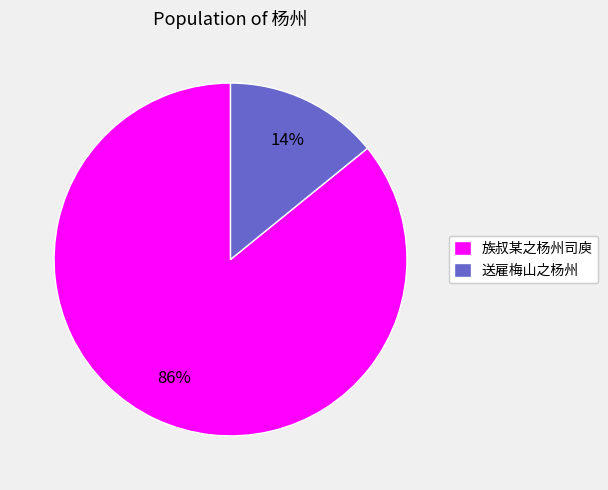

Does 族叔某之杨州司庾 account for over 50% of the chart?

Yes